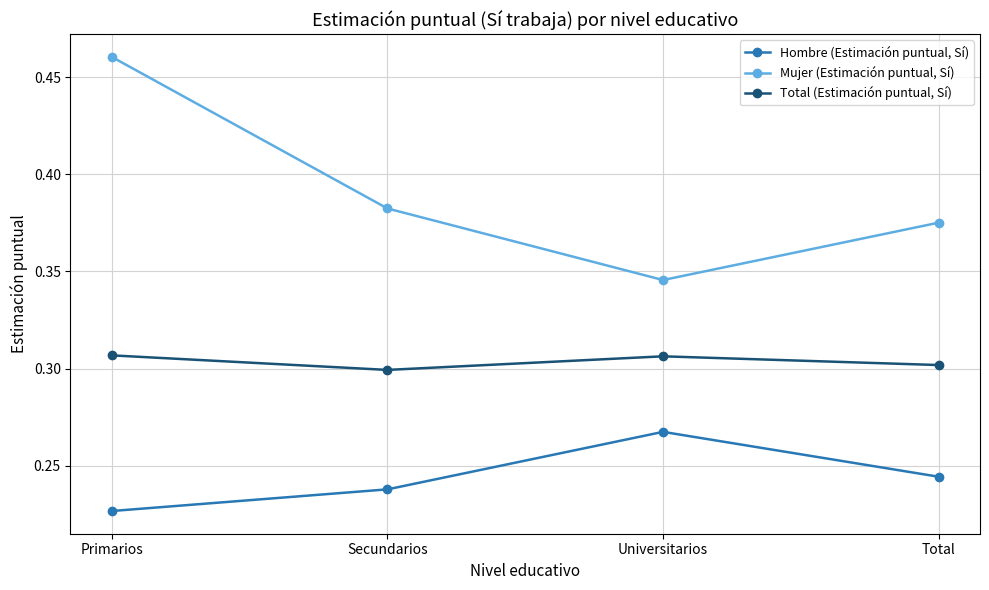

The Mujer (Estimación puntual, Sí) series shows 0.8 at Primarios. True or false?

False